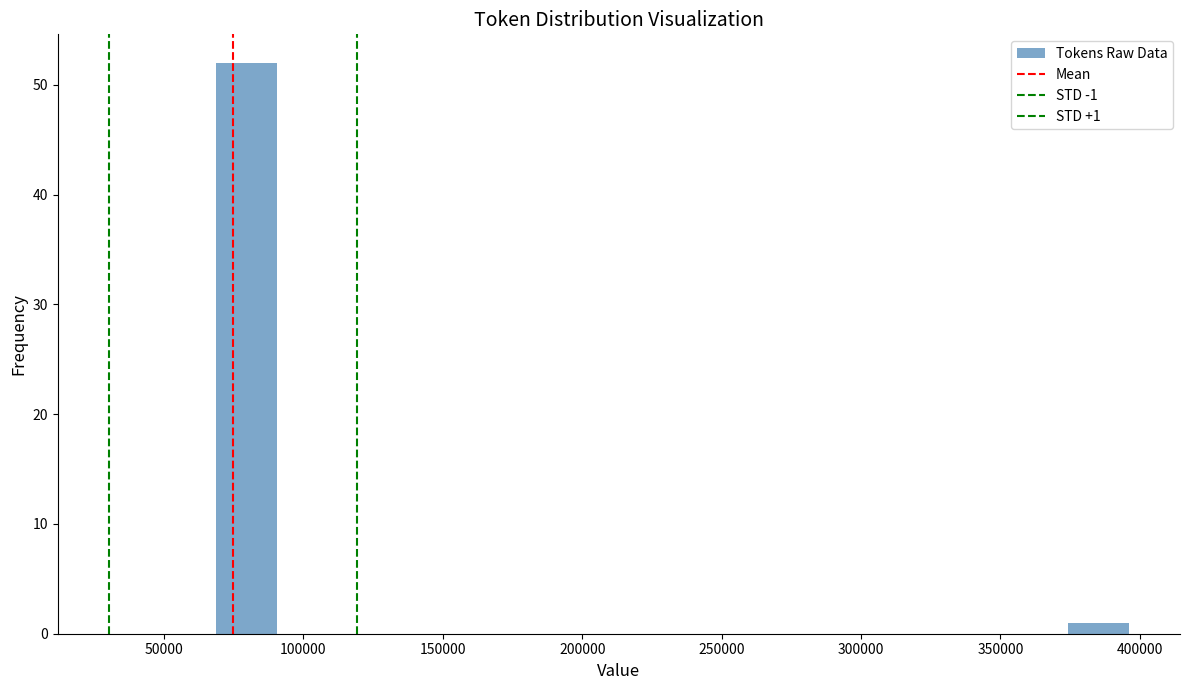

Which range on the x-axis has the tallest bar?

70000 to 90000